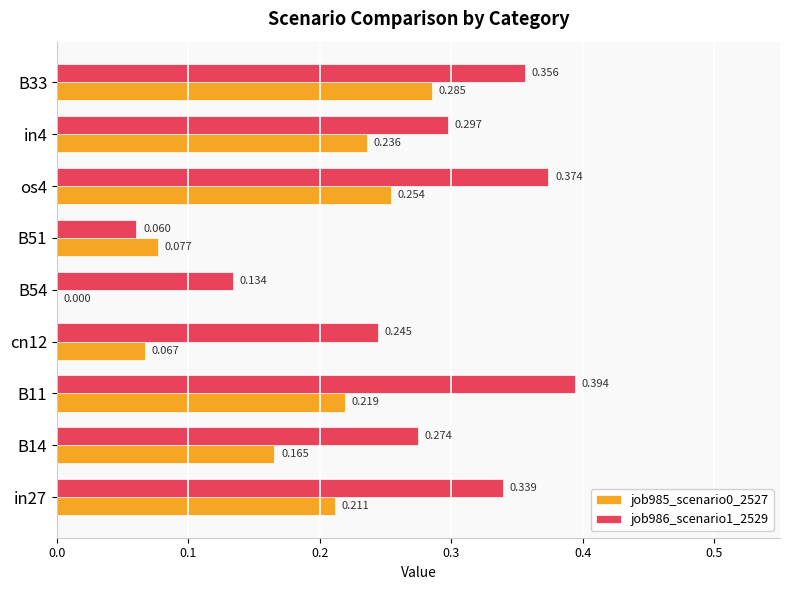

How many data points does each series have?

9